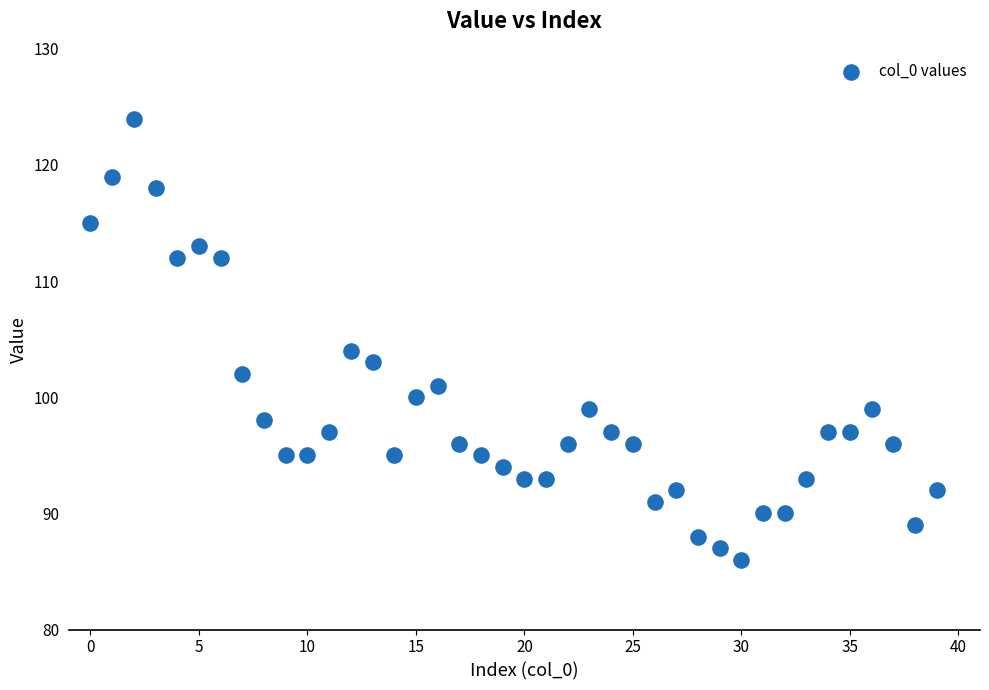

What Y value in the scatter plot is closest to 105?

104